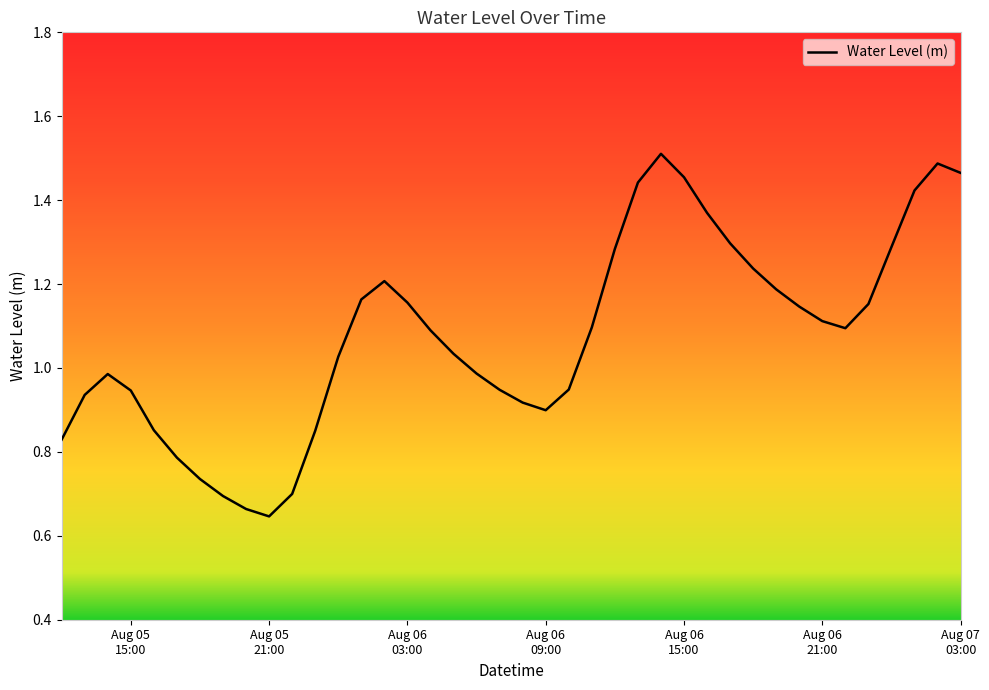

What is the sum of all values?

43.1